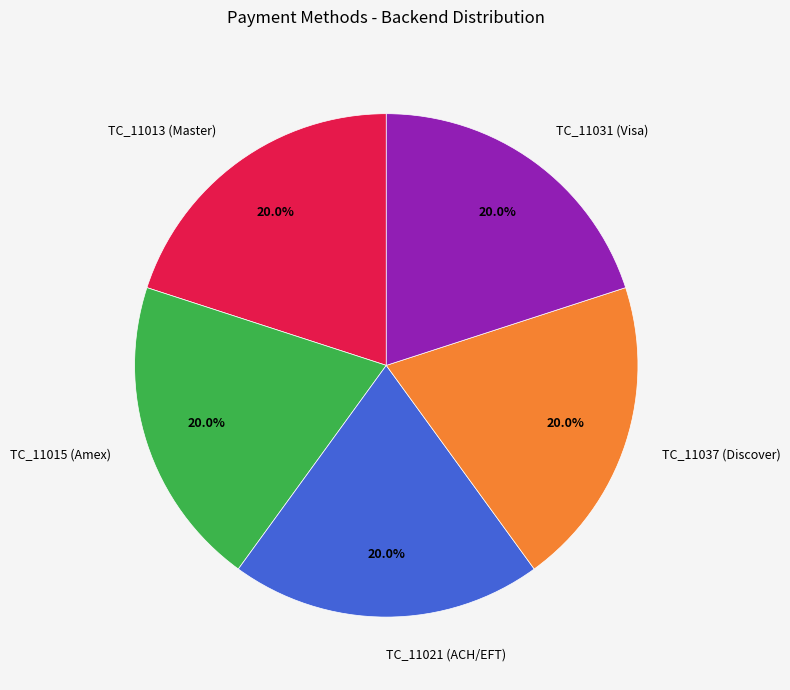

What percentage do TC_11031 (Visa) and TC_11037 (Discover) together represent?

40.0%